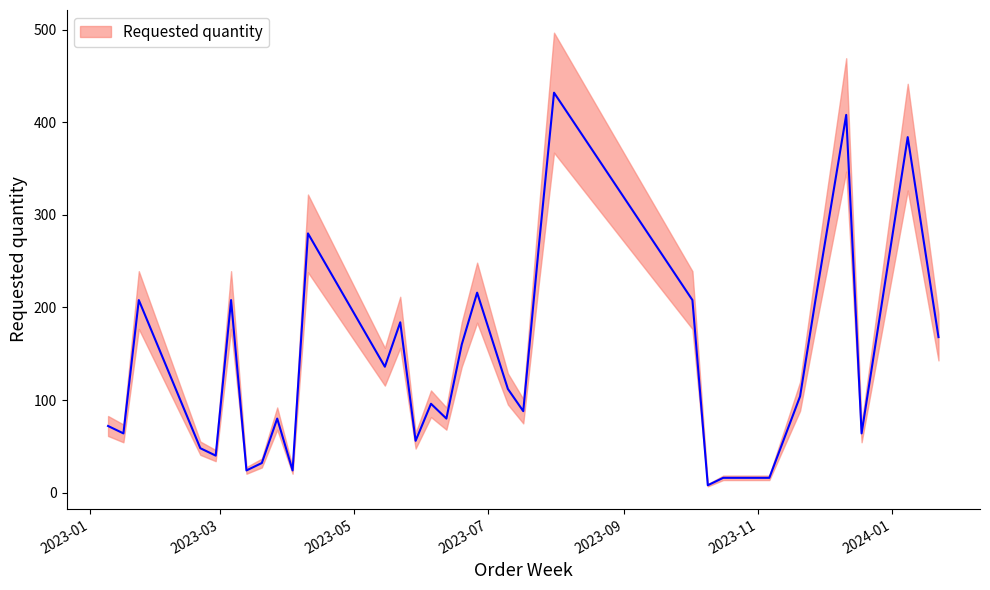

What is the value of the 3rd point from the left?

208